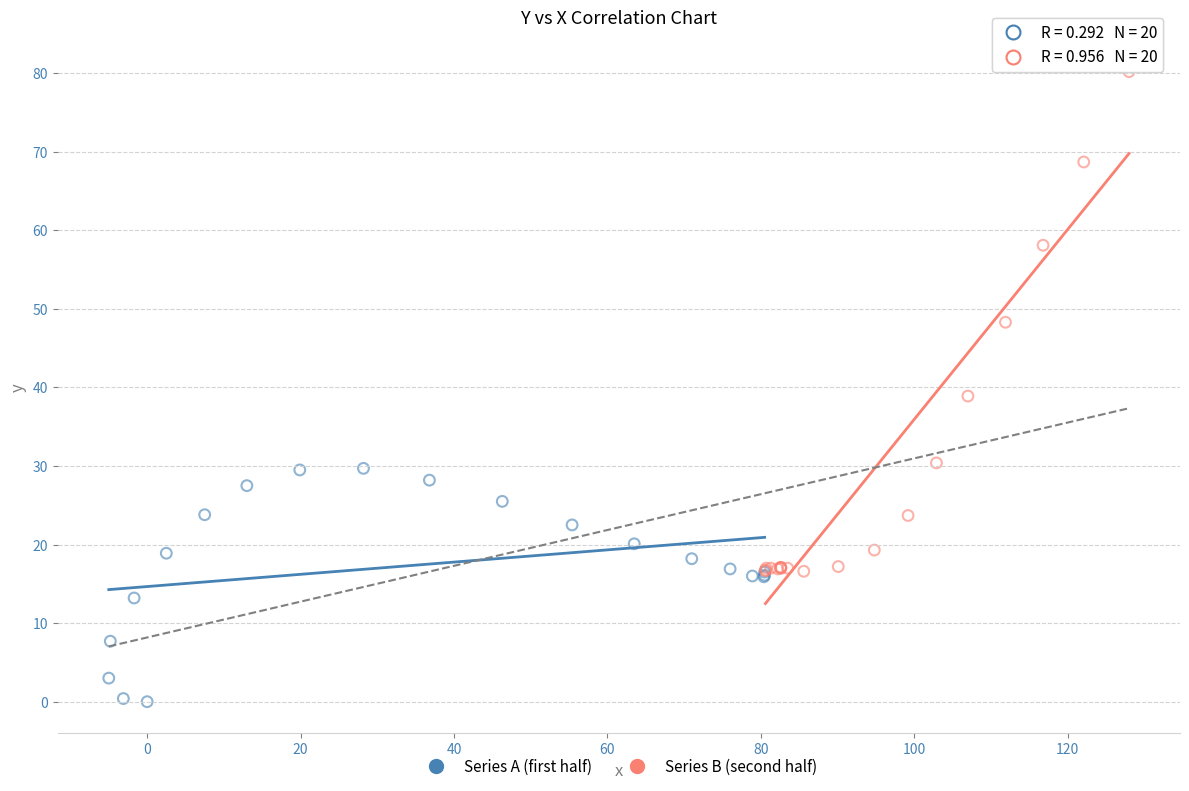

Which series contains the highest Y value?

Series B (second half)